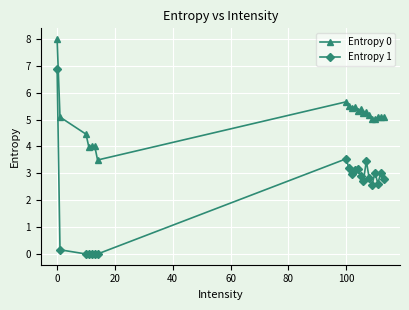

Which series has the widest spread of values?

Entropy 1